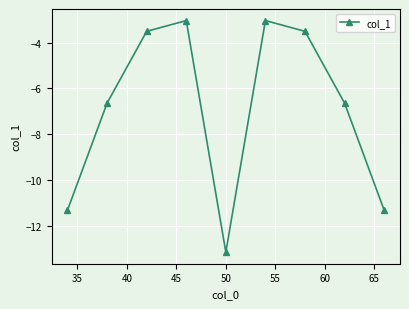

How many points are higher than both their immediate neighbors (excluding endpoints)?

2